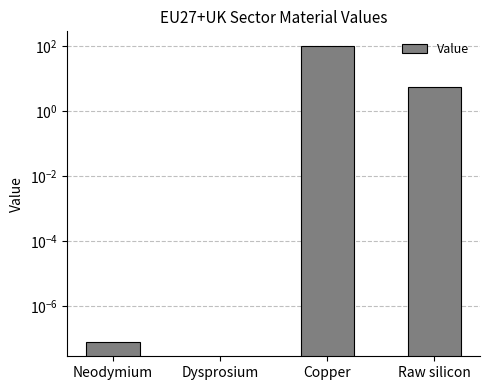

Reading left to right, what are all the values shown in this chart?

0.0	0.0	102.6	5.5